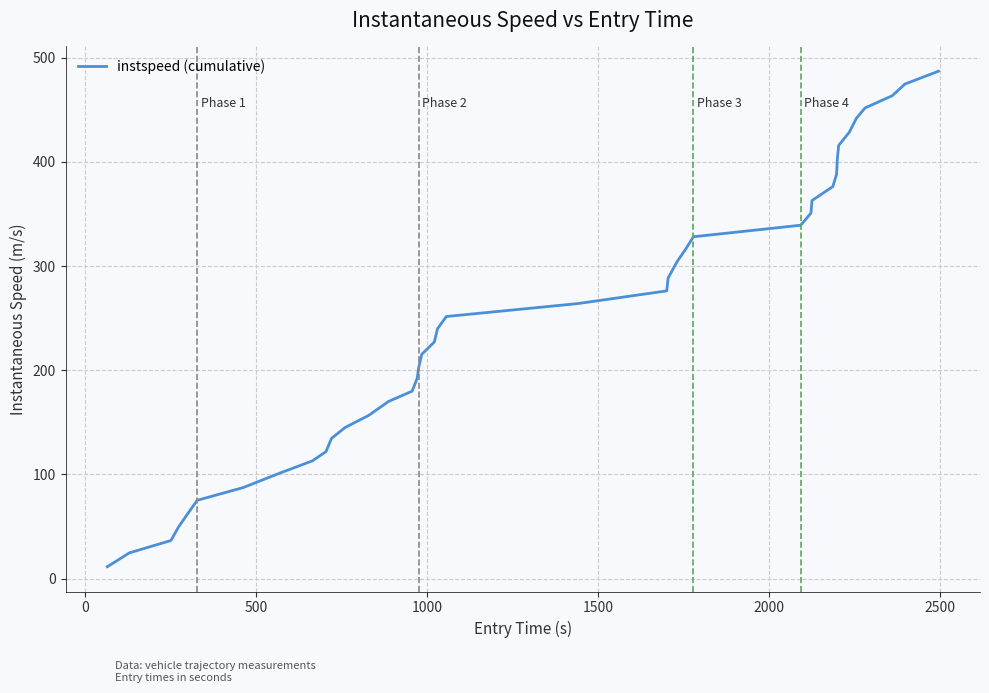

What is the minimum value shown in the chart?

11.4